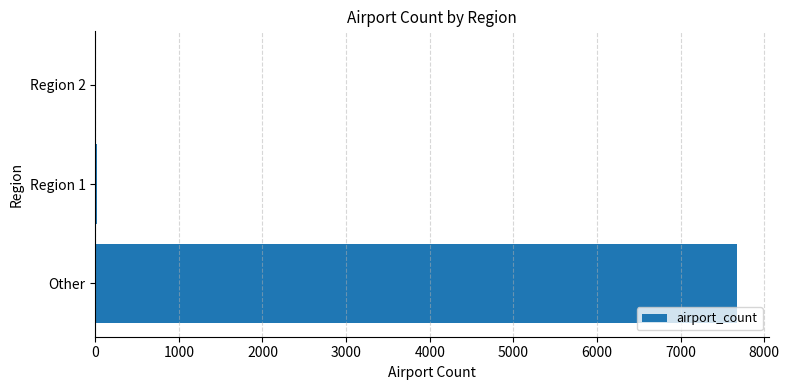

At which label is the value closest to 3838?

Region 1